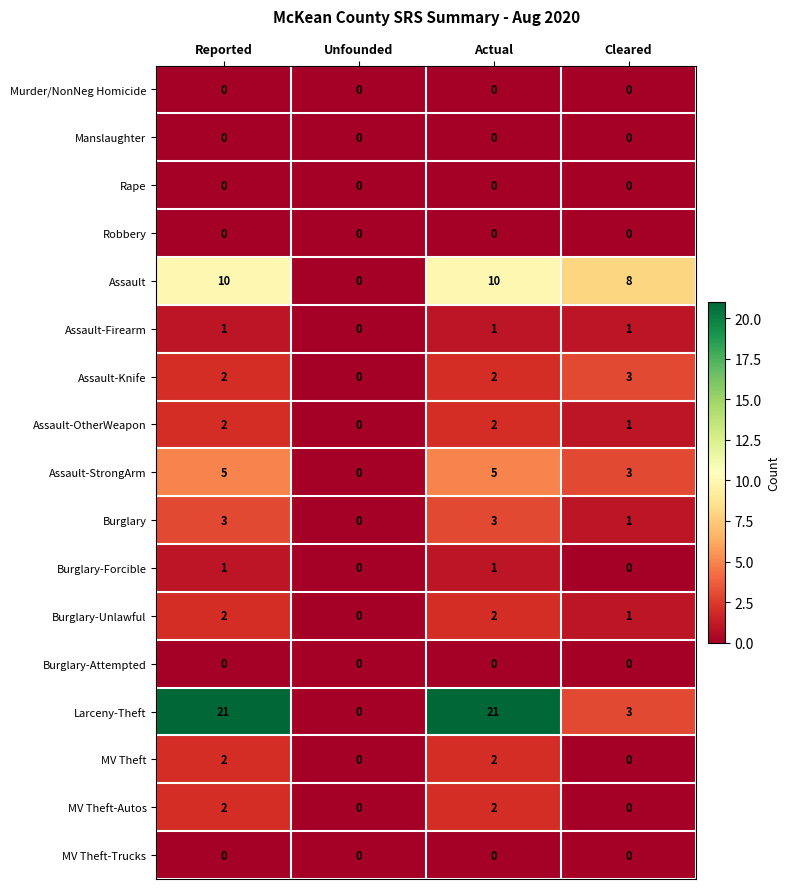

At how many categories does at least one series exceed 18?

2